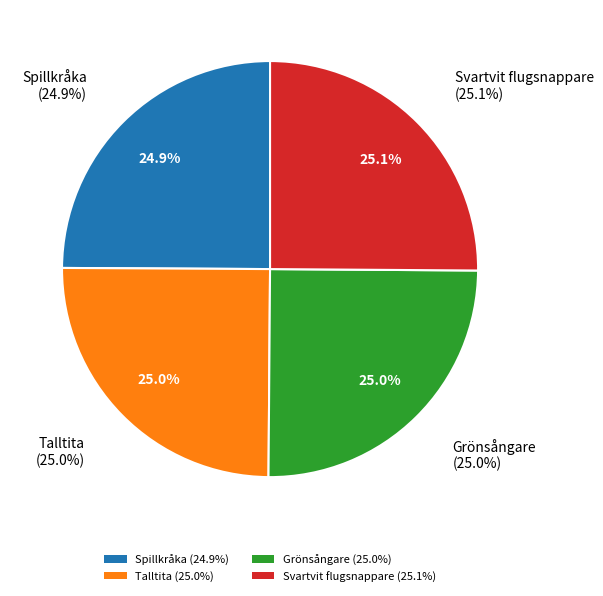

How much of the chart is everything except Grönsångare?

75.0%